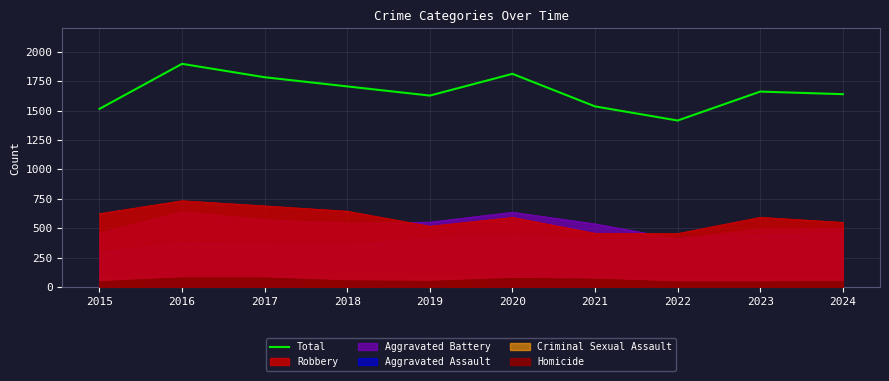

How many values exceed 1661?

4